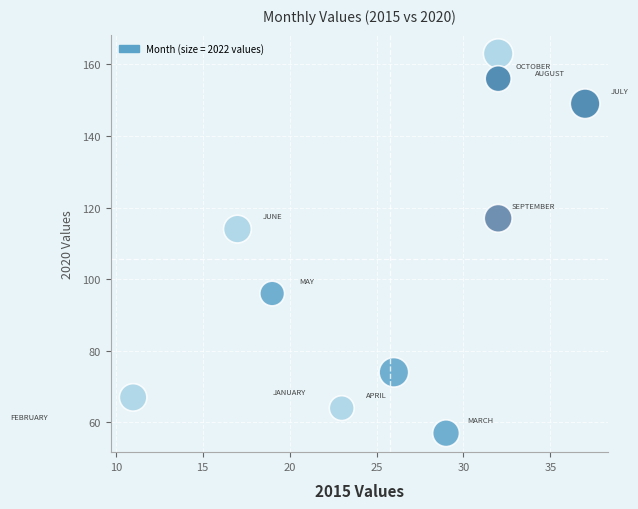

What Y value in the scatter plot is closest to 110?

114